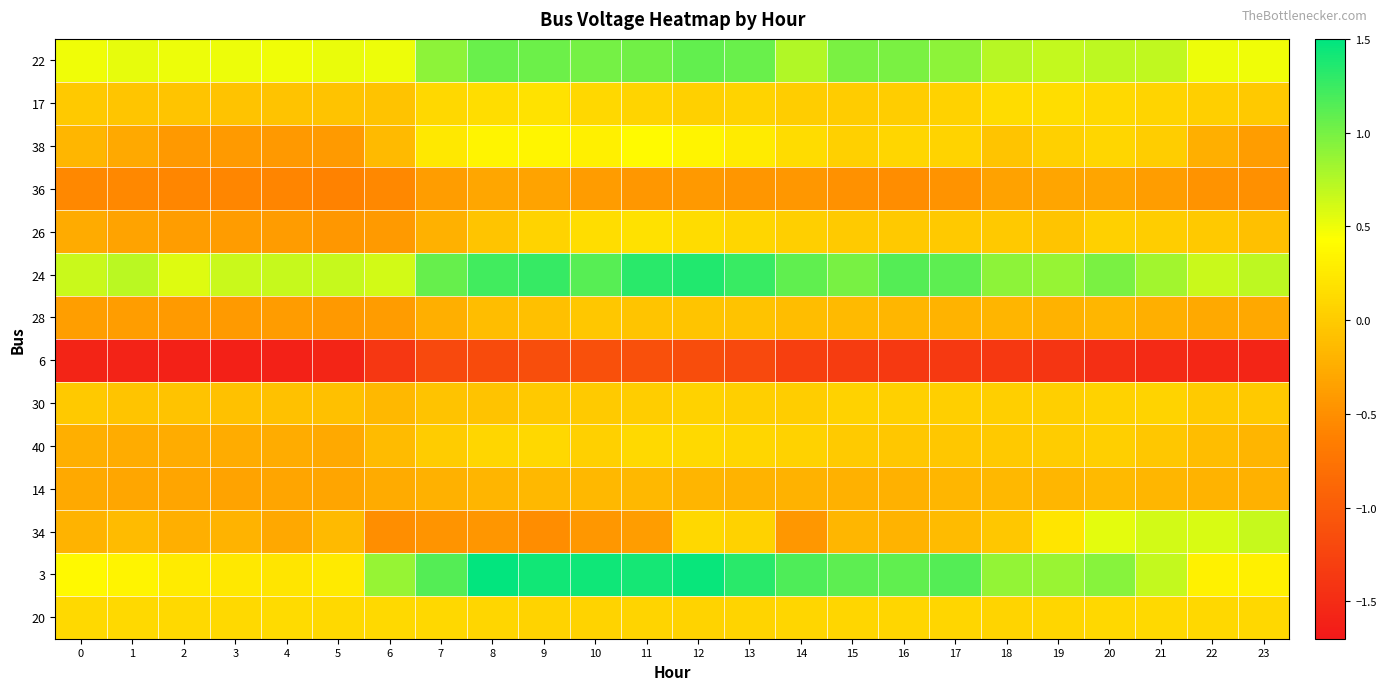

Rank the series by their maximum value, from highest to lowest.

3, 24, 22, 34, 38, 17, 26, 20, 40, 30, 28, 14, 36, 6